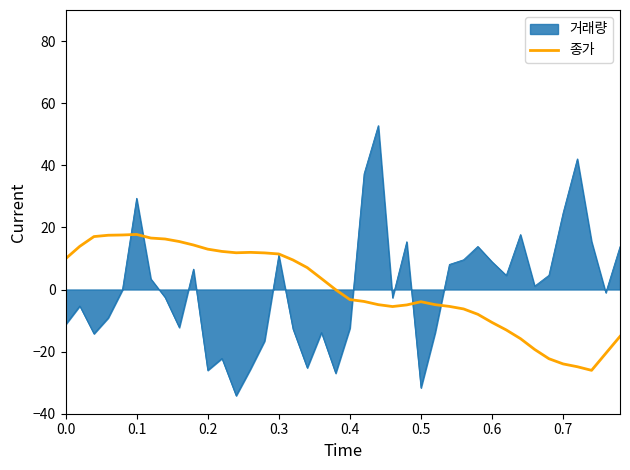

What is the maximum value shown in the chart?

52.8